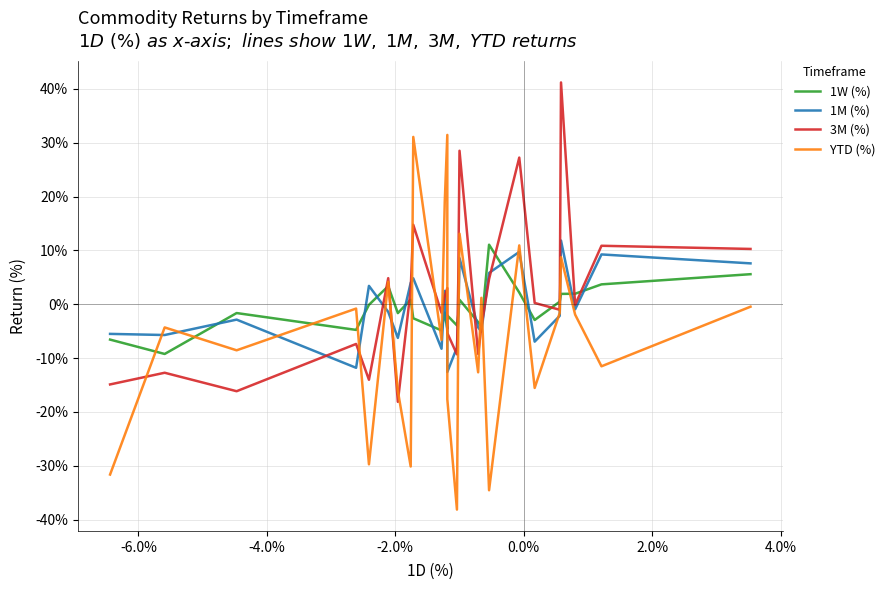

The 3M (%) series shows -0.1 at -4.0%. True or false?

False